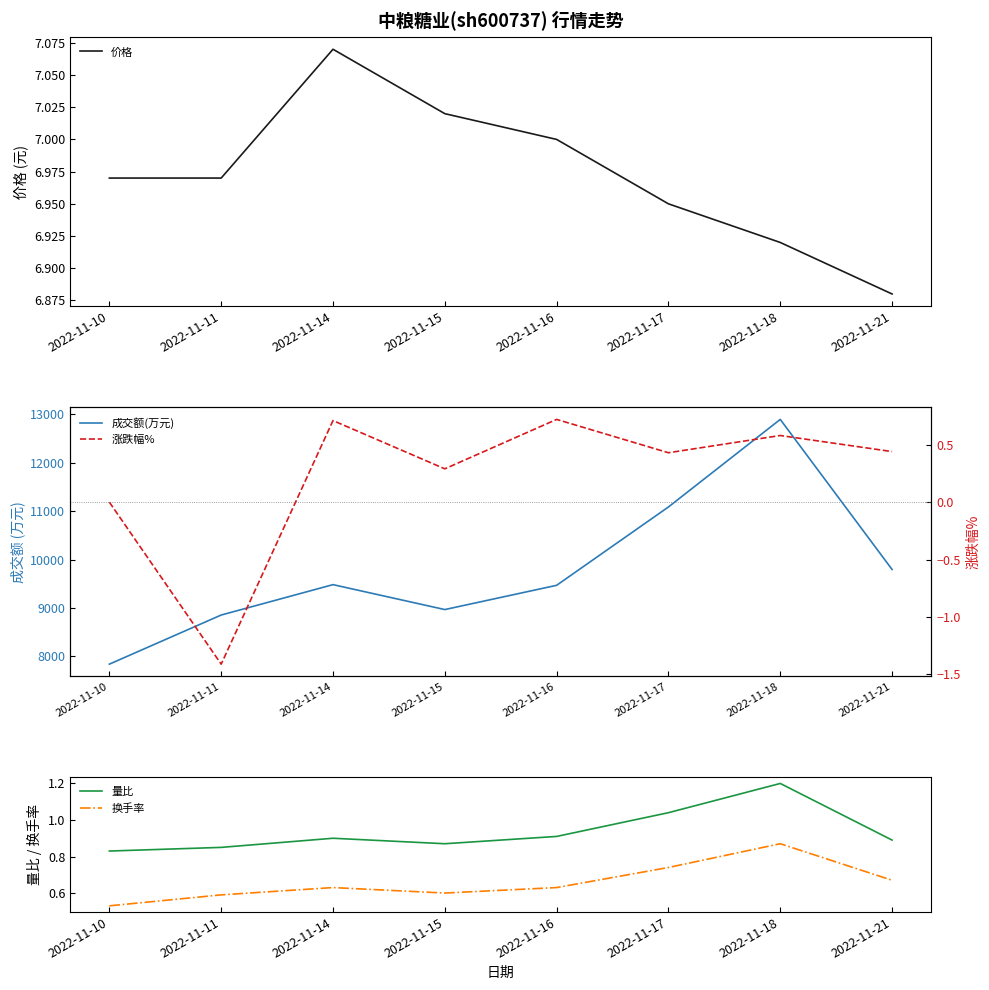

Is it true that 涨跌幅% equals -1.8 at 2022-11-11?

False